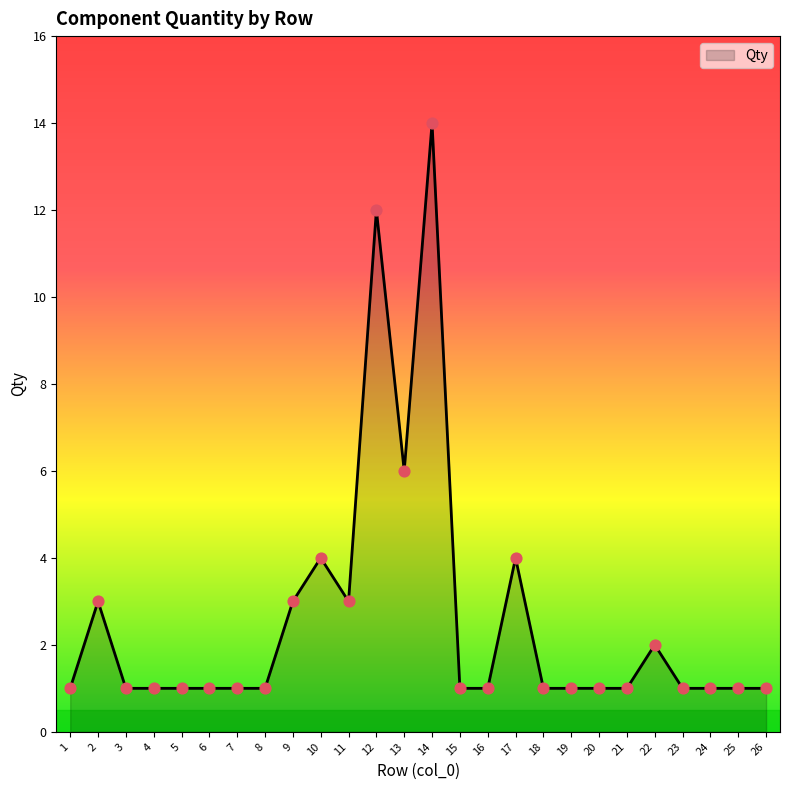

What is the ratio of the value at 25 to the value at 4?

1.0